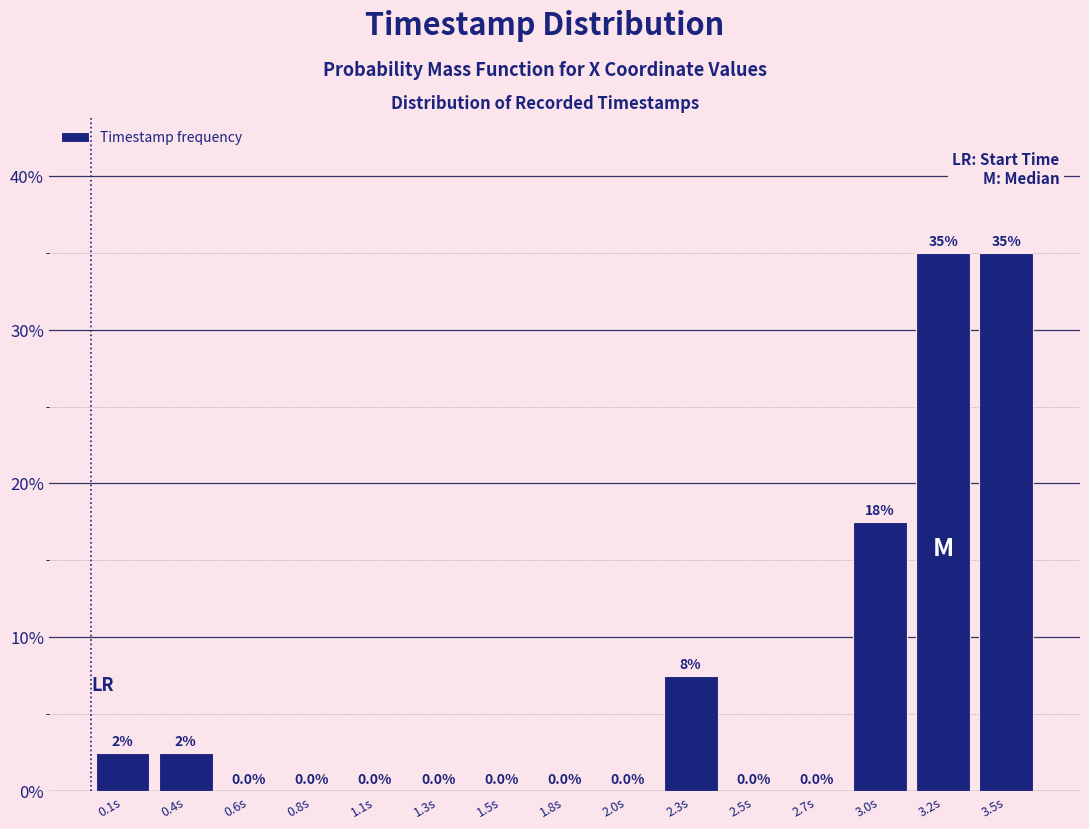

Reading left to right, what are all the values shown in this chart?

0.1s=2.5	0.4s=2.5	0.6s=0.0	0.8s=0.0	1.1s=0.0	1.3s=0.0	1.5s=0.0	1.8s=0.0	2.0s=0.0	2.3s=7.5	2.5s=0.0	2.7s=0.0	3.0s=17.5	3.2s=35.0	3.5s=35.0